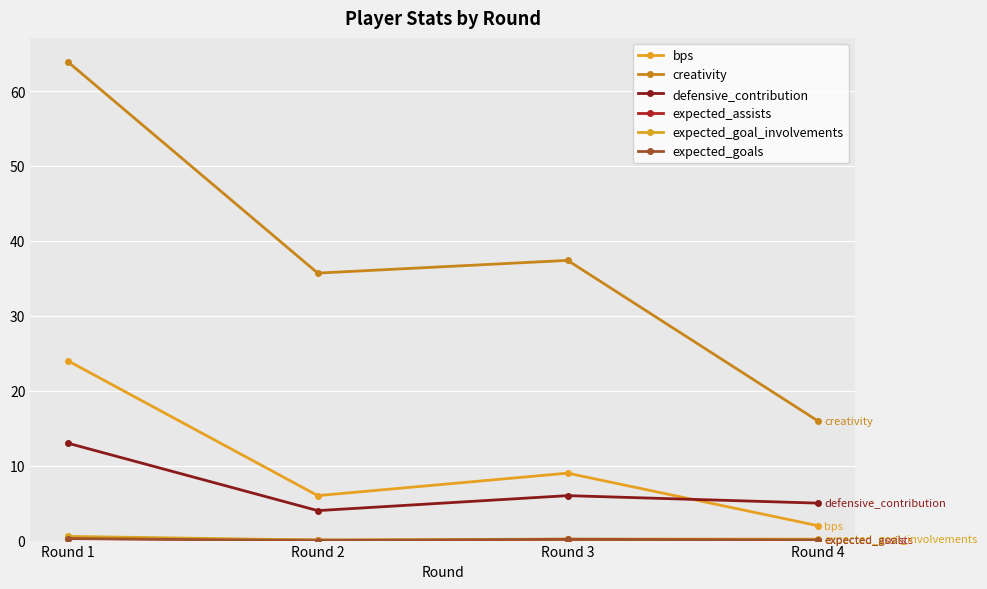

Reading left to right, extract all data points from this chart.

bps: Round 1=24.0	Round 2=6.0	Round 3=9.0	Round 4=2.0
creativity: Round 1=63.9	Round 2=35.7	Round 3=37.4	Round 4=16.0
defensive_contribution: Round 1=13.0	Round 2=4.0	Round 3=6.0	Round 4=5.0
expected_assists: Round 1=0.3	Round 2=0.1	Round 3=0.0	Round 4=0.1
expected_goal_involvements: Round 1=0.6	Round 2=0.1	Round 3=0.2	Round 4=0.2
expected_goals: Round 1=0.3	Round 2=0.0	Round 3=0.2	Round 4=0.1